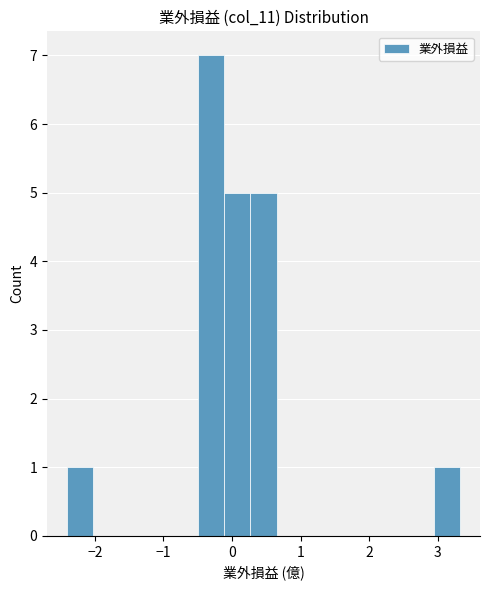

Read against the x-axis, roughly where is the centre of the tallest bar?

-0.3